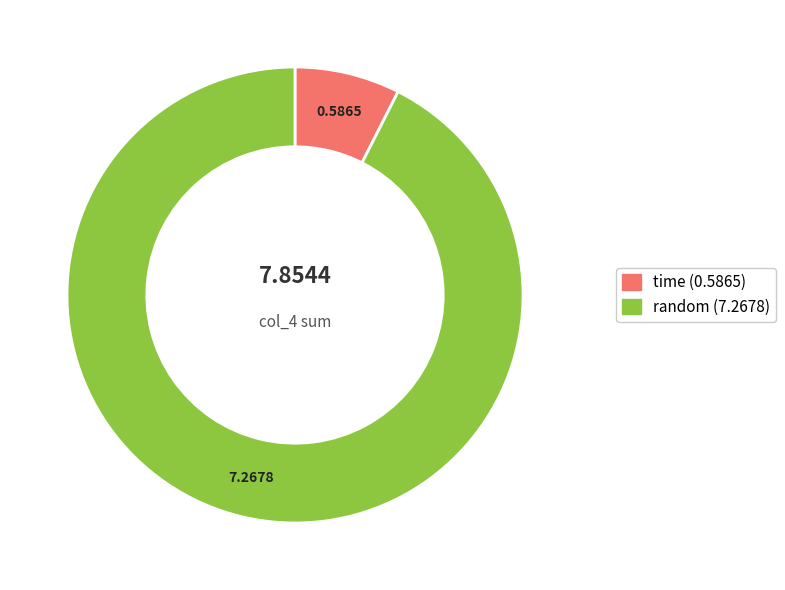

How many slices are in this pie chart?

2